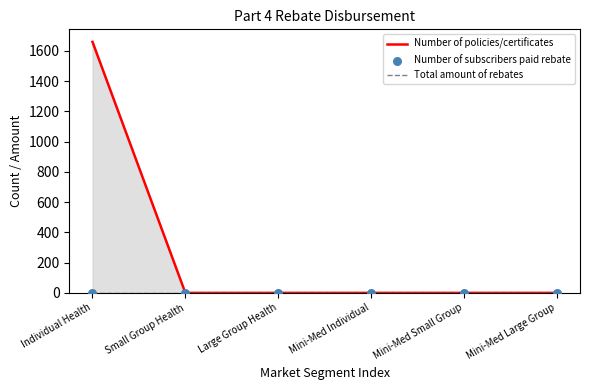

Which series has the widest spread of Y values?

Number of policies/certificates